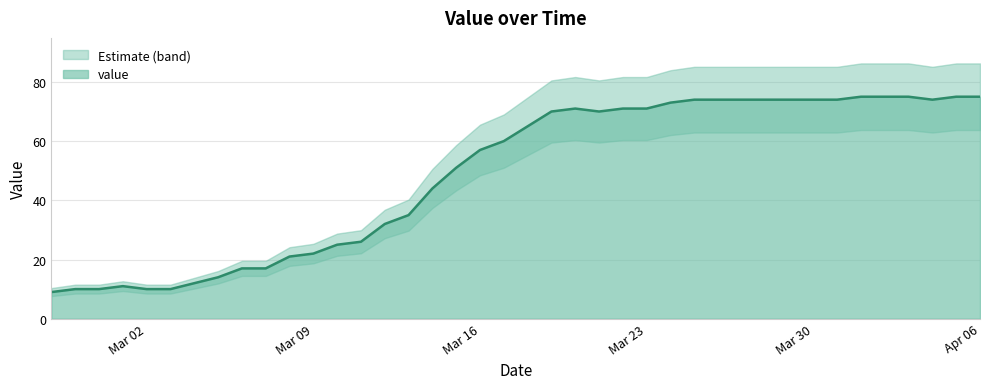

How many points are higher than both their immediate neighbors (excluding endpoints)?

2